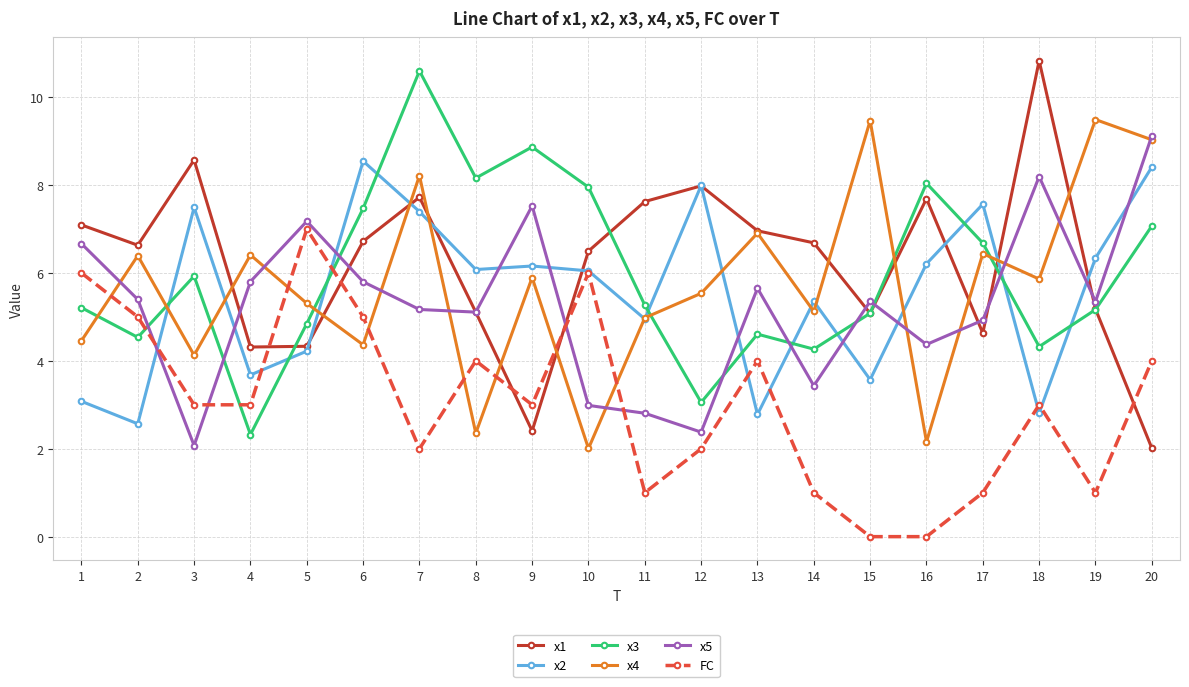

How many times do FC and x4 cross each other?

7